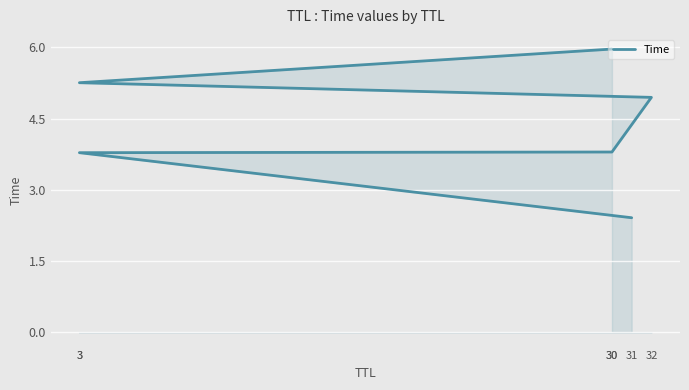

What is the value of the 3rd point from the left?

3.8